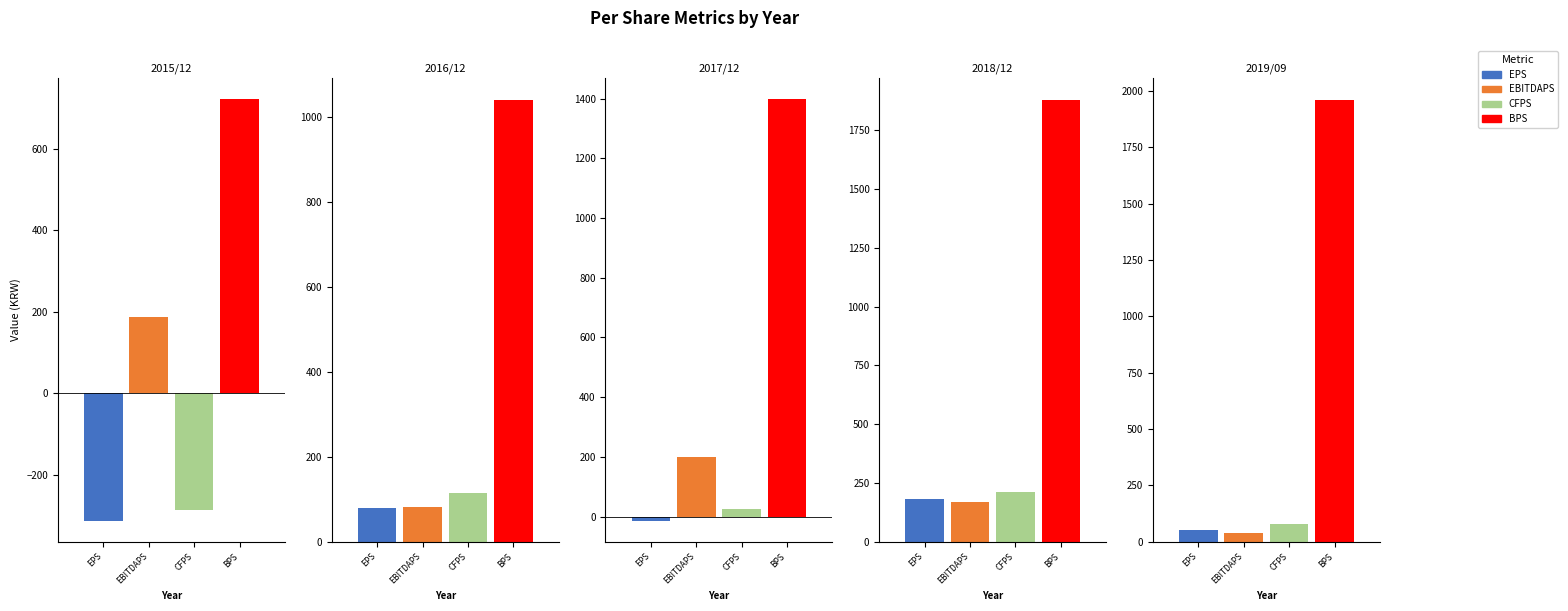

The EPS series shows -21 at 2017/12. True or false?

False